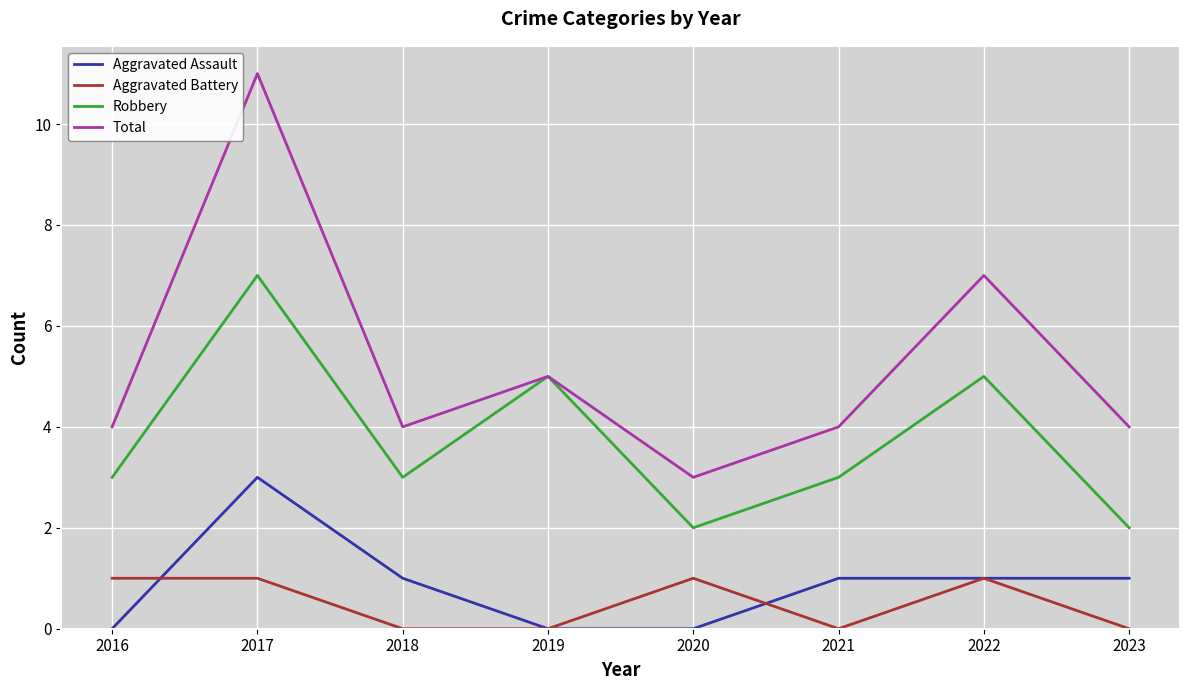

Where is Total nearest to the value 7?

2022